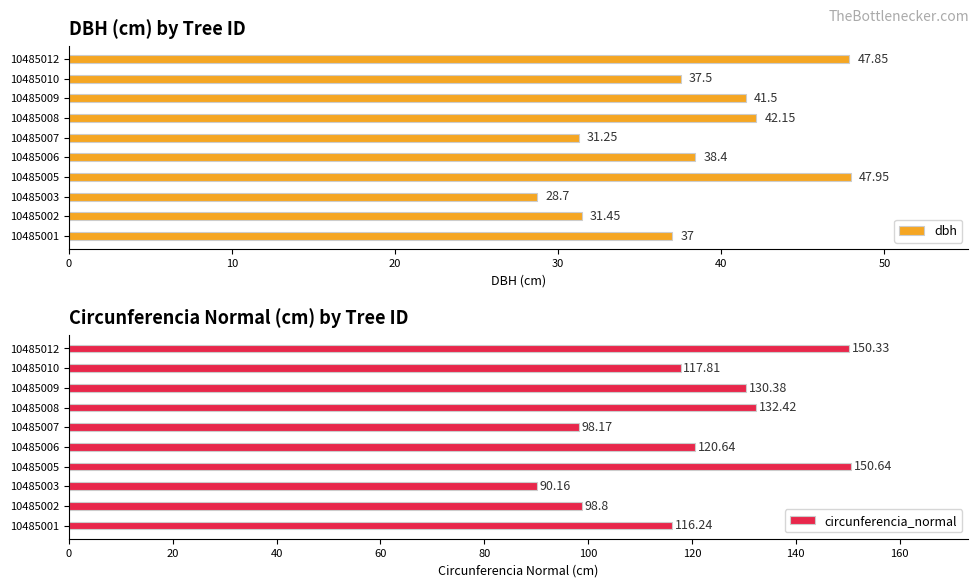

List the labels in order of dbh value, smallest first.

10485003, 10485007, 10485002, 10485001, 10485010, 10485006, 10485009, 10485008, 10485012, 10485005